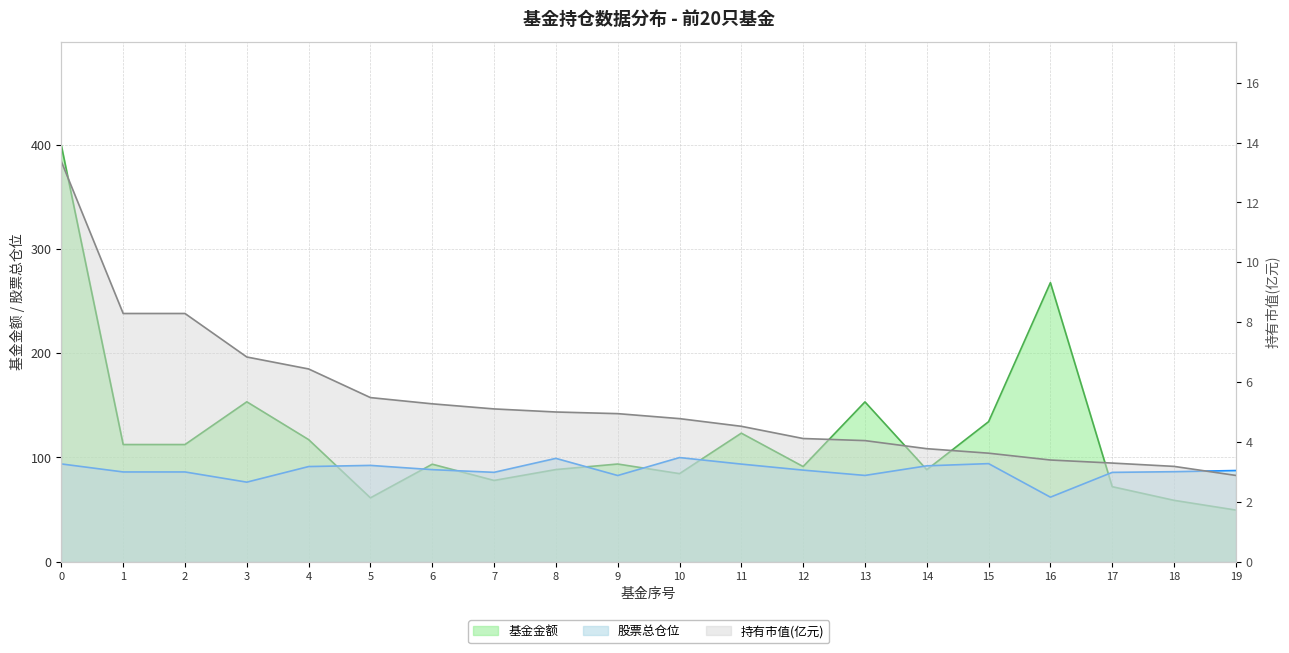

What is the highest value of the 股票总仓位 series?

99.9